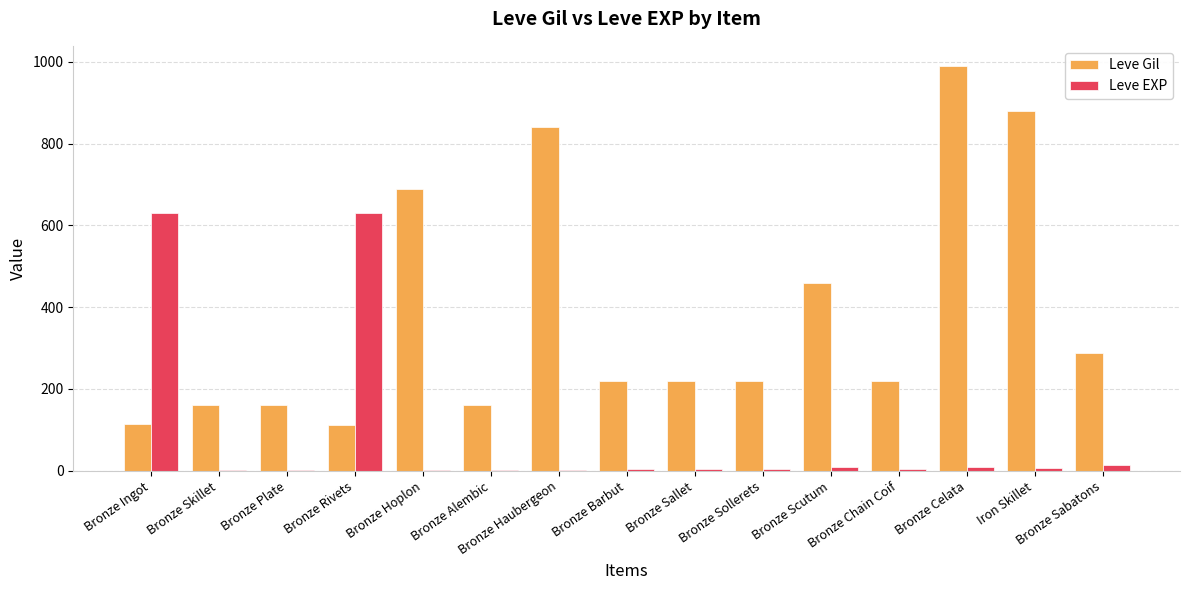

What is the maximum value for Leve Gil?

990